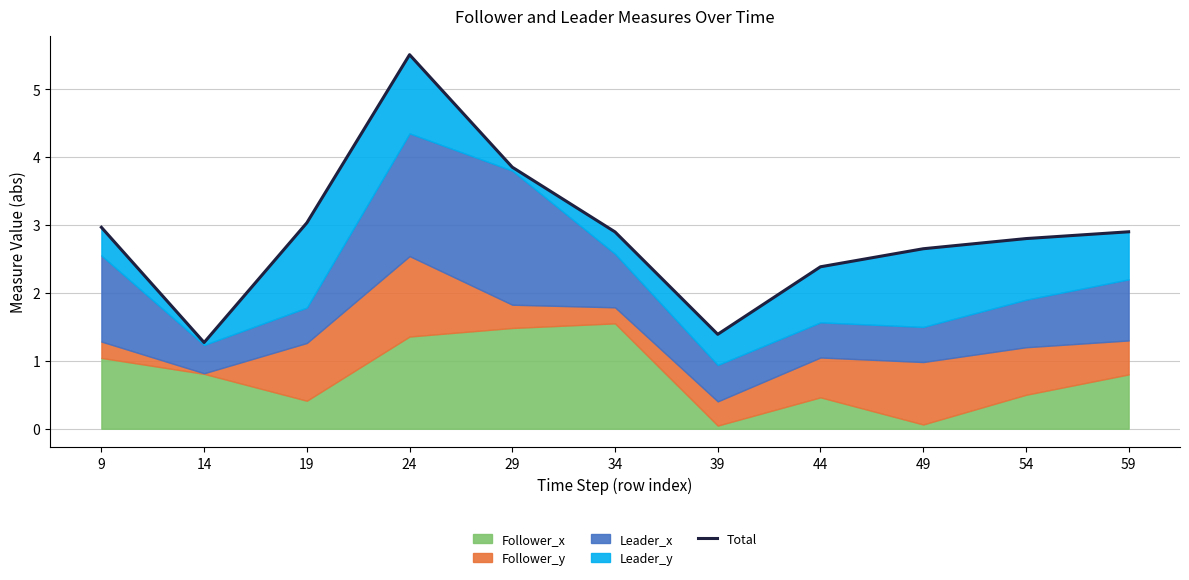

What is the difference between the maximum and minimum values?

4.2